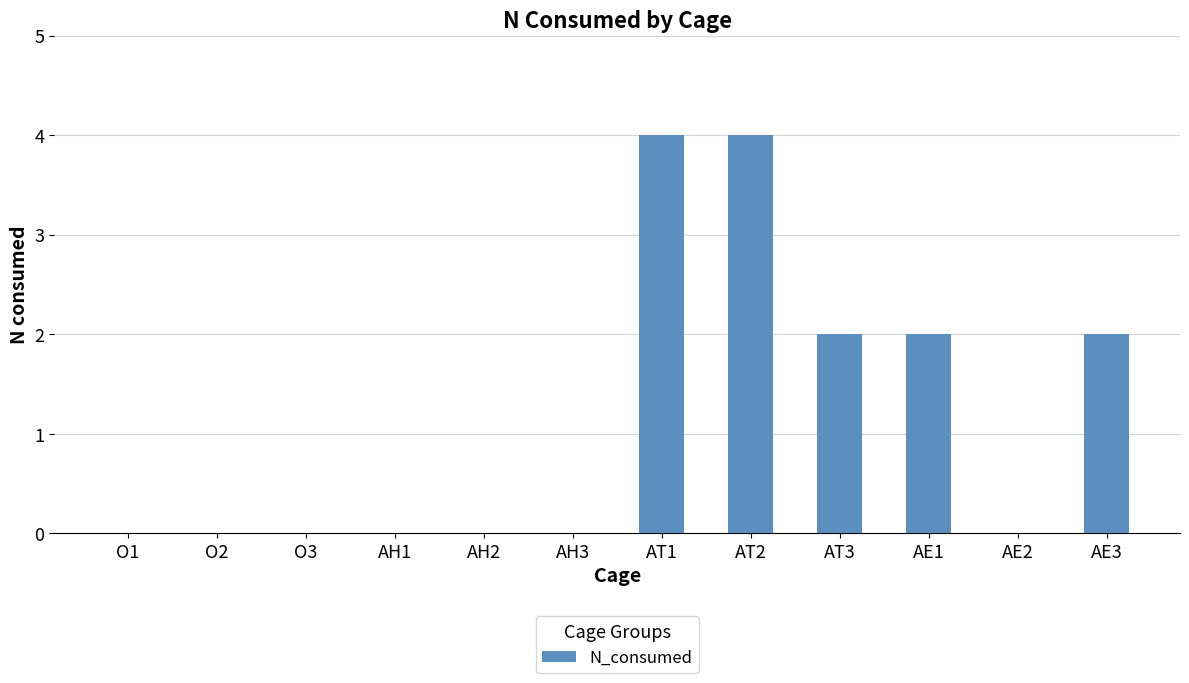

Which has a higher value, AH2 or AT2?

AT2